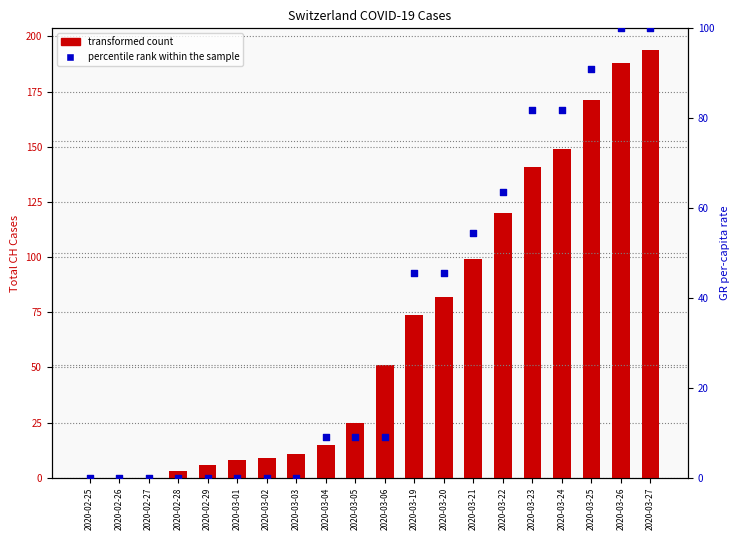

What is the total value across all series at 2020-03-04?

24.1